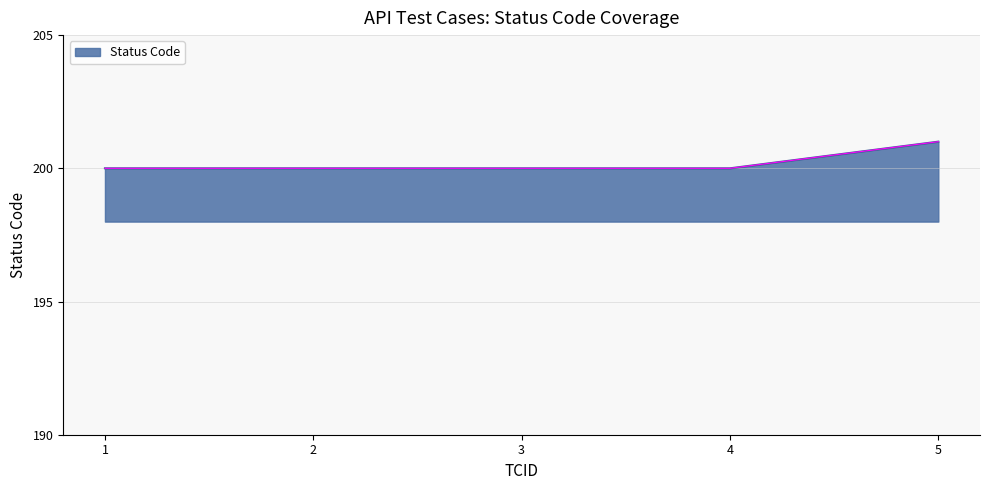

Reading left to right, list all the values displayed in this chart.

1=200	2=200	3=200	4=200	5=201